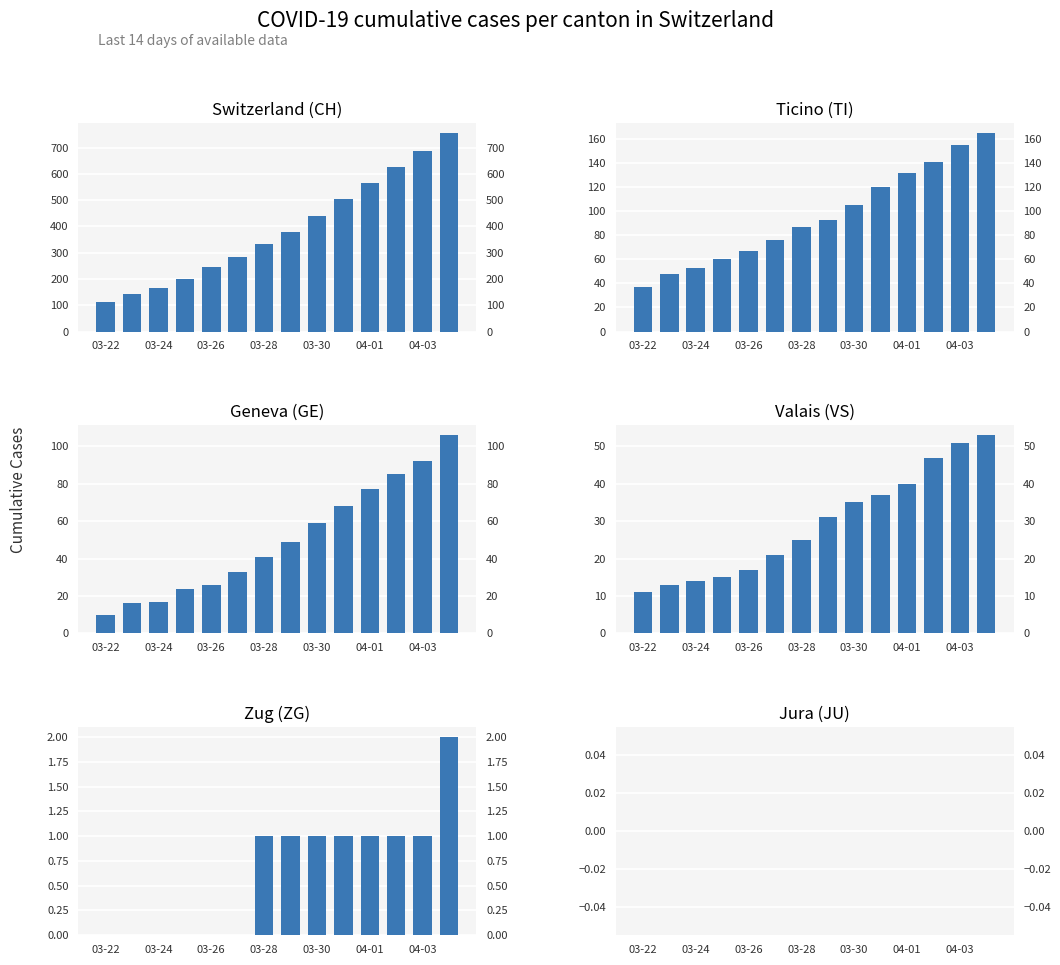

How many groups of bars are there?

14